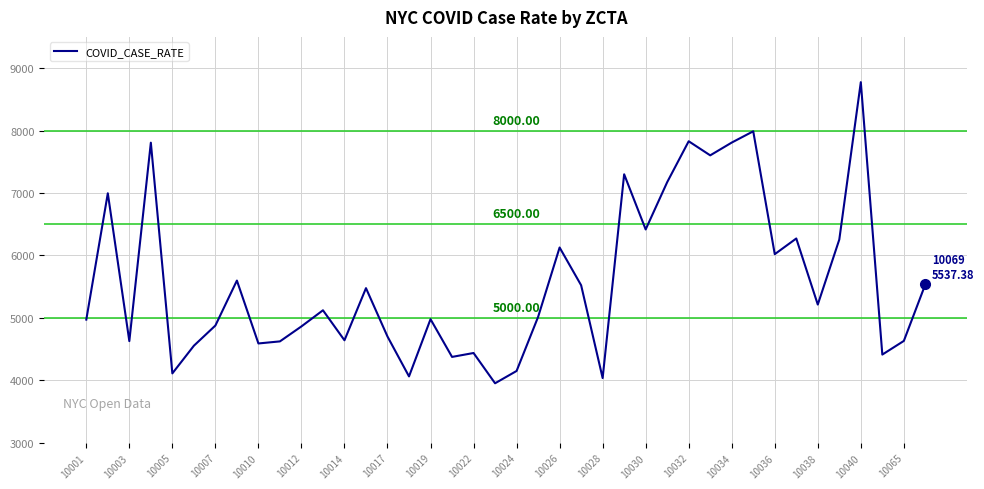

What is the difference between the maximum and minimum values?

4822.3